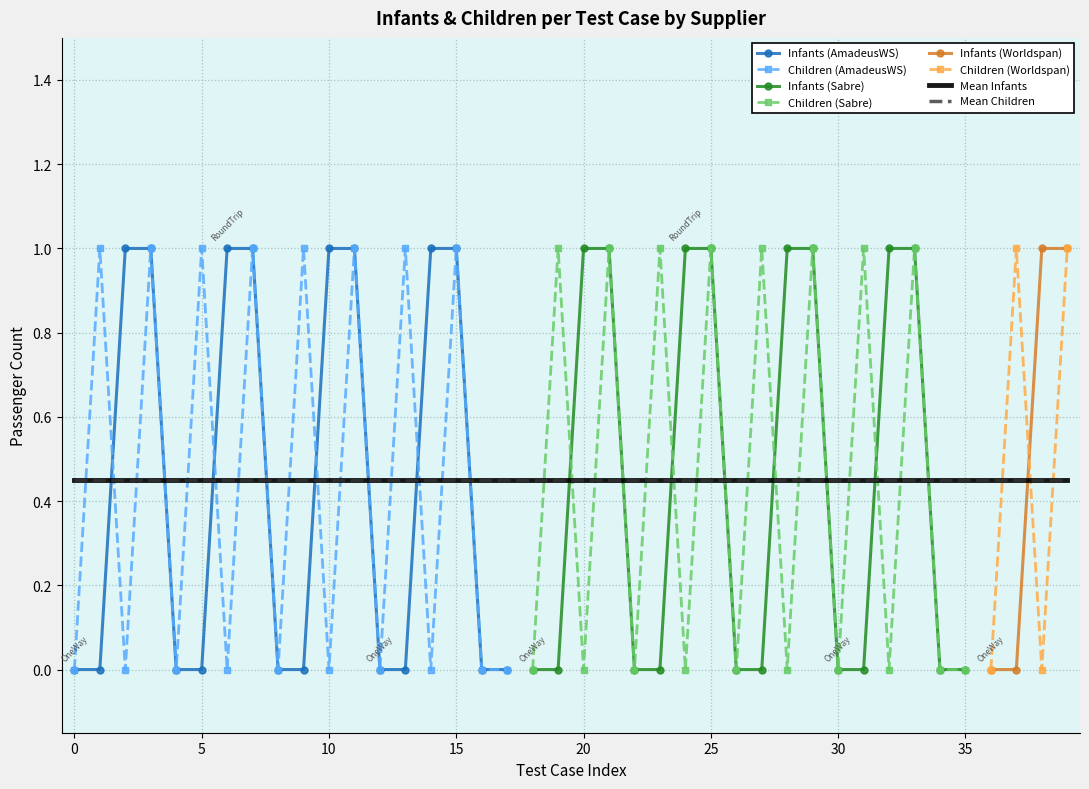

True or false: Children has more than 1 interior local peaks.

True